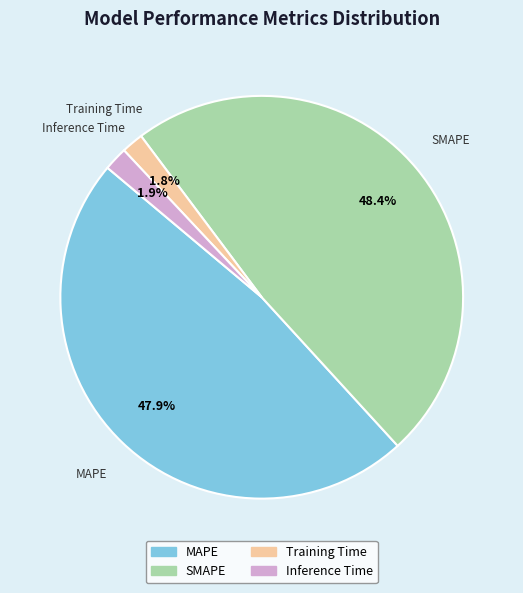

Which has a higher value, Inference Time or SMAPE?

SMAPE